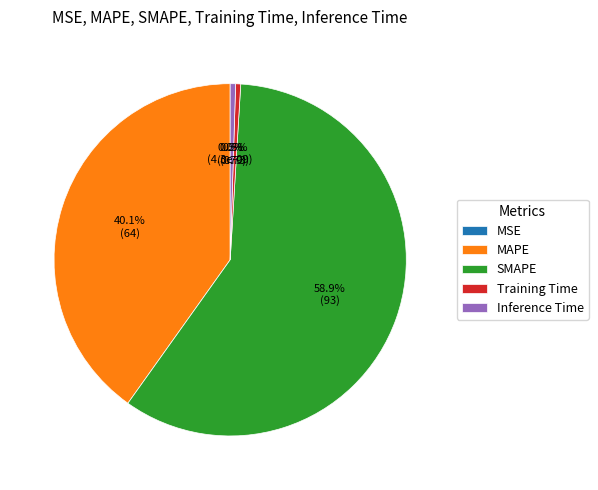

To the nearest percent, what is the difference between the largest and smallest slice percentages?

59%